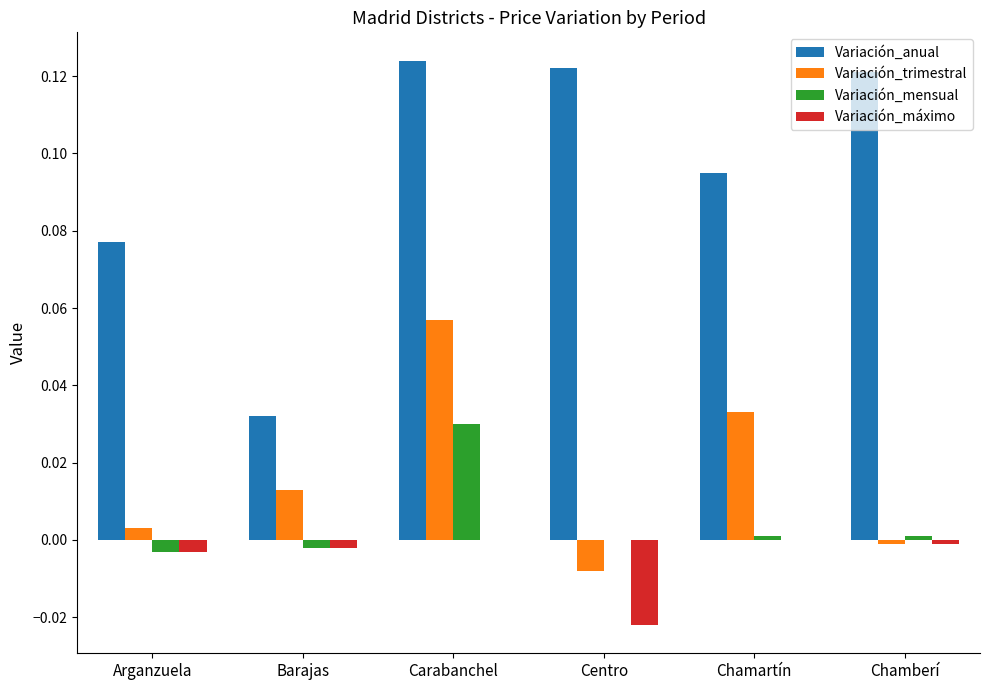

Which series changed the most between Arganzuela and Centro?

Variación_anual